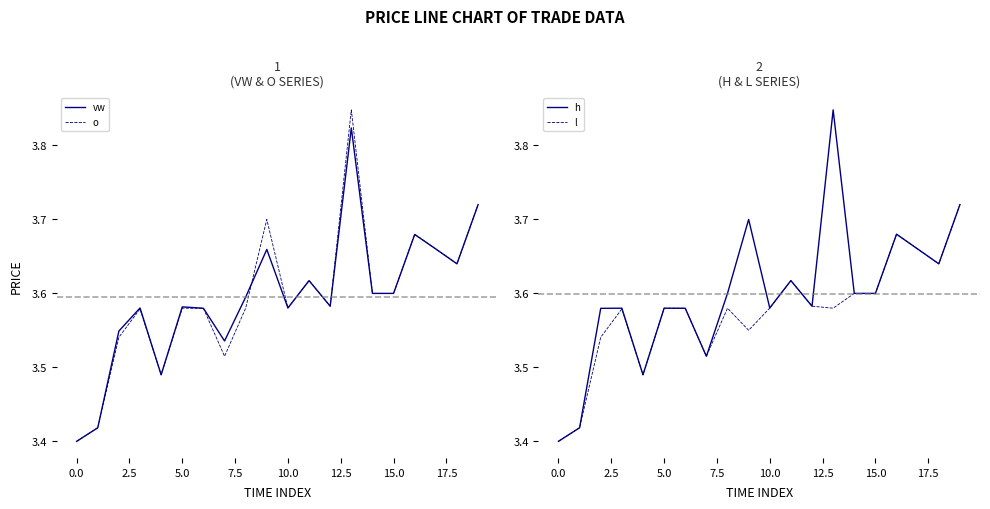

Is it true that o equals 1.7 at 10.0?

False